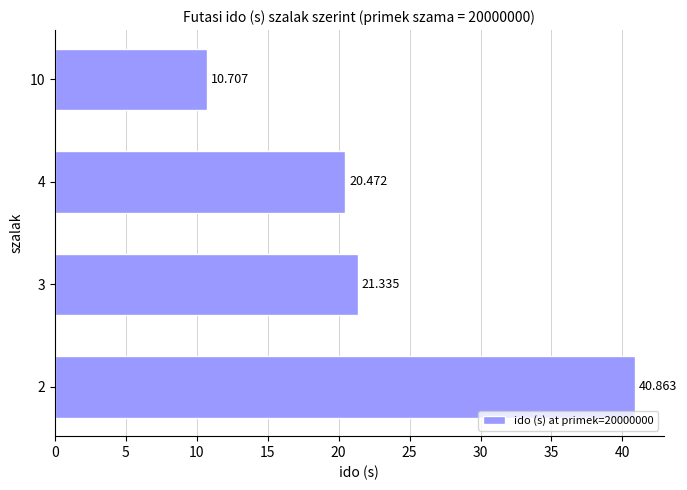

How many values exceed 21?

2